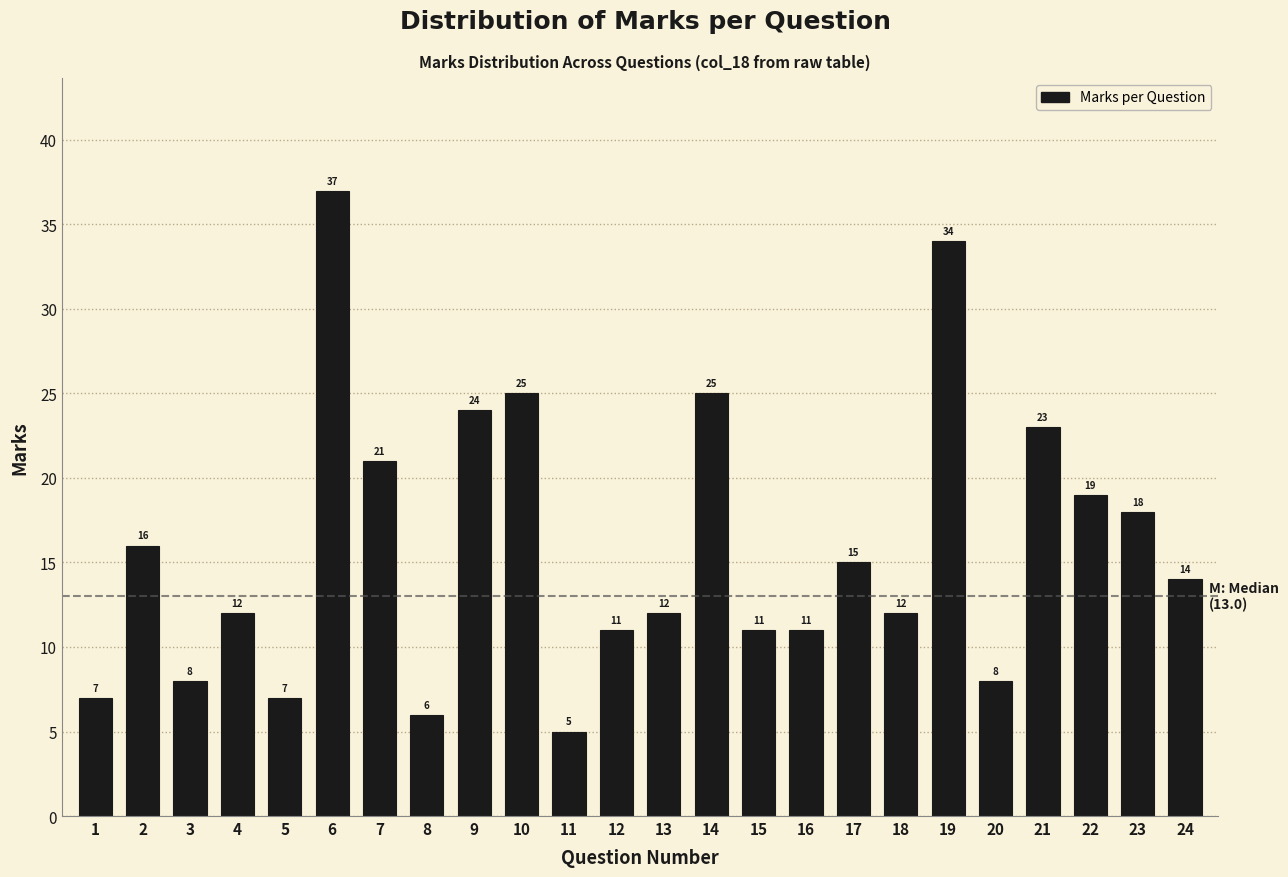

Reading left to right, transcribe all the data shown in this chart.

1=7	2=16	3=8	4=12	5=7	6=37	7=21	8=6	9=24	10=25	11=5	12=11	13=12	14=25	15=11	16=11	17=15	18=12	19=34	20=8	21=23	22=19	23=18	24=14